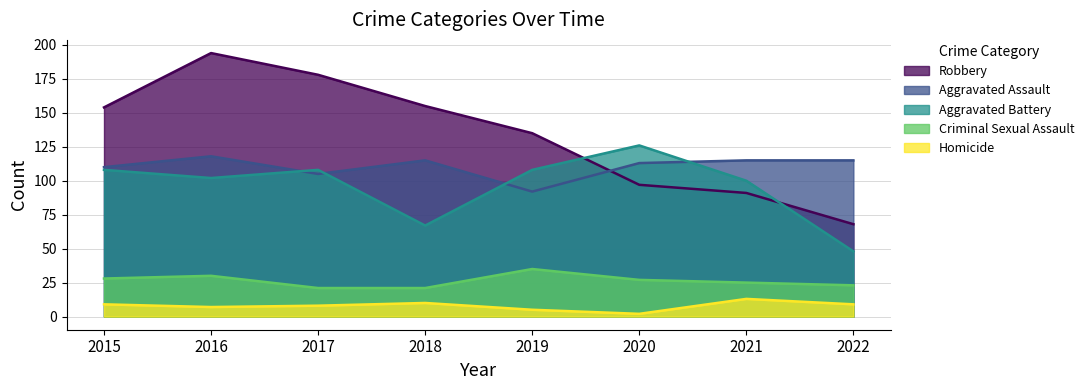

Read the Aggravated Battery value at 2016, to the nearest 10.

100